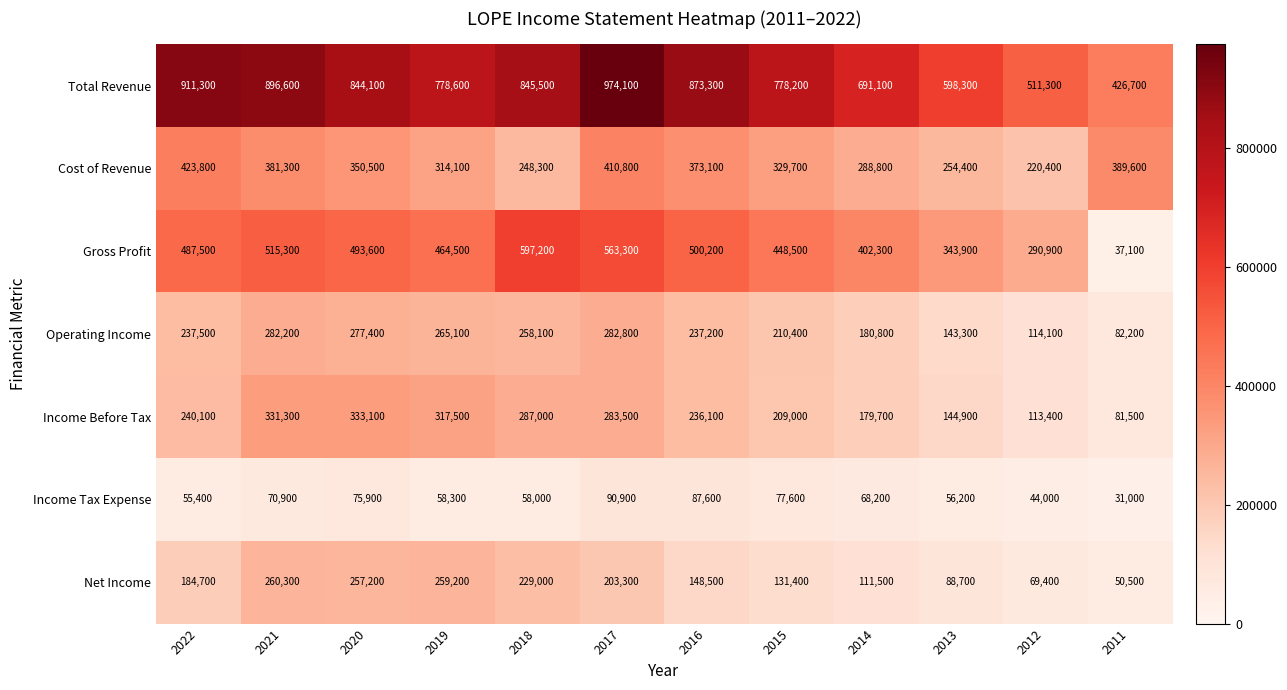

What is the difference between the highest and lowest values at 2016?

785700